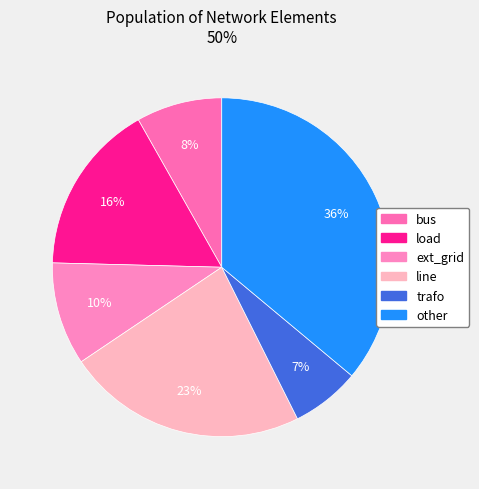

Do trafo and other together represent more than half of the pie?

No